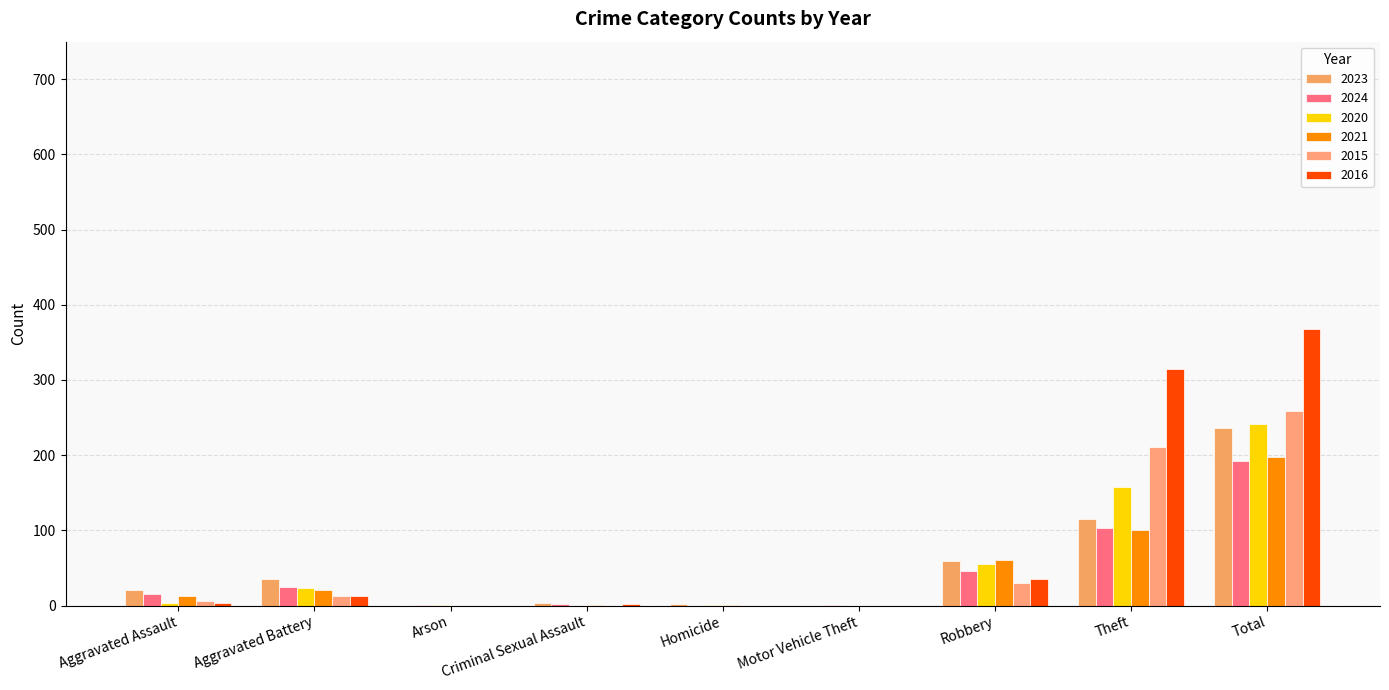

True or false: 2020 has a value of 230 at Theft.

False